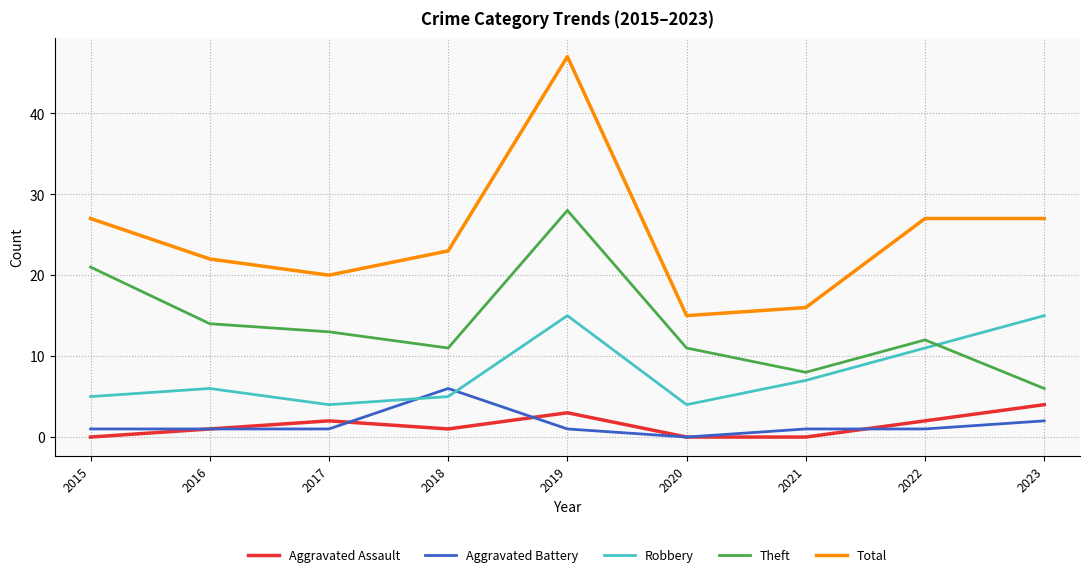

Rank the series by their maximum value, from lowest to highest.

Aggravated Assault, Aggravated Battery, Robbery, Theft, Total